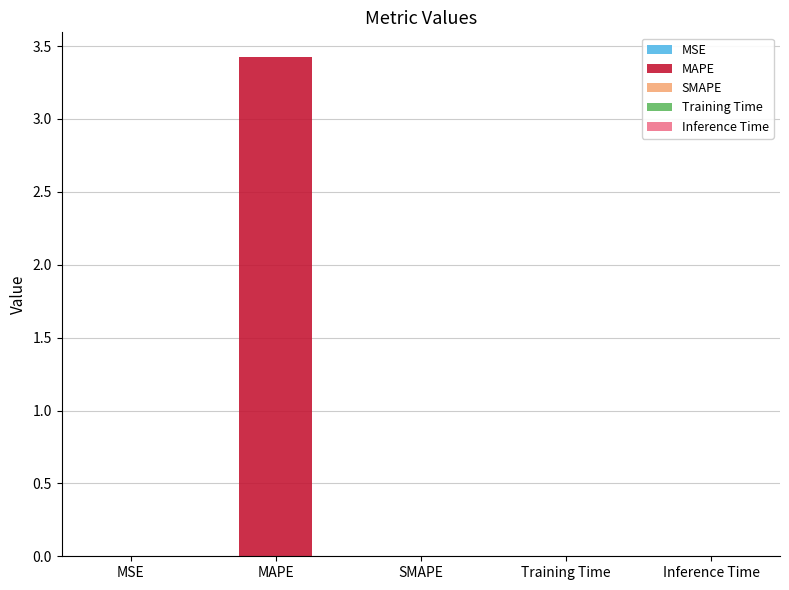

At which category does the chart reach its peak across all series?

MAPE